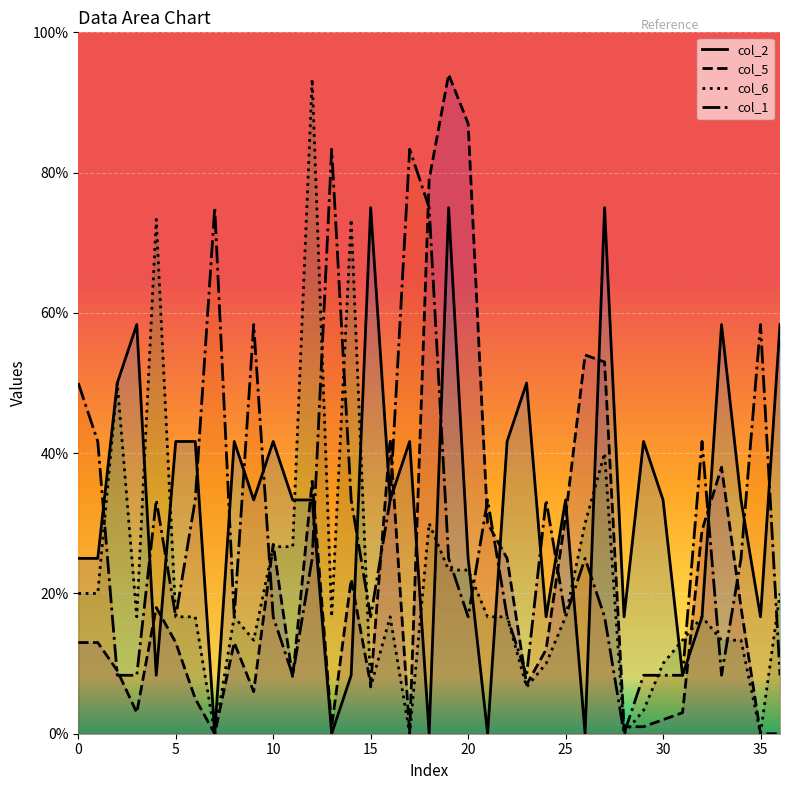

Is it true that col_1 equals 16.0 at 26?

False